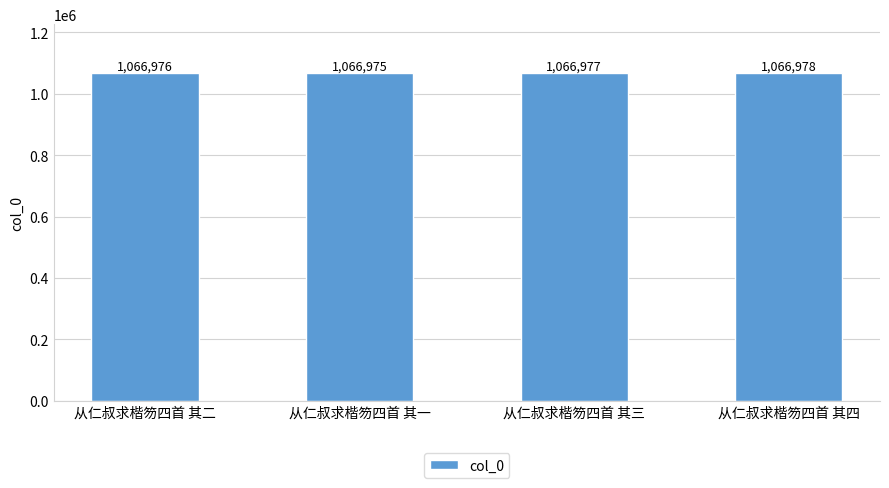

What position from the right is 从仁叔求楷笏四首 其四?

1